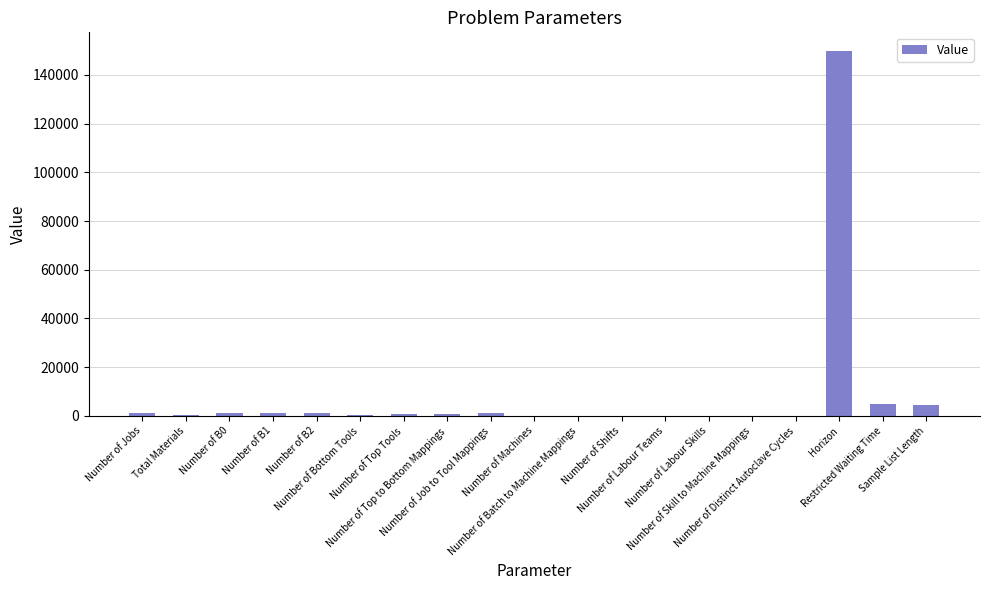

What is the sum of all values?

167318